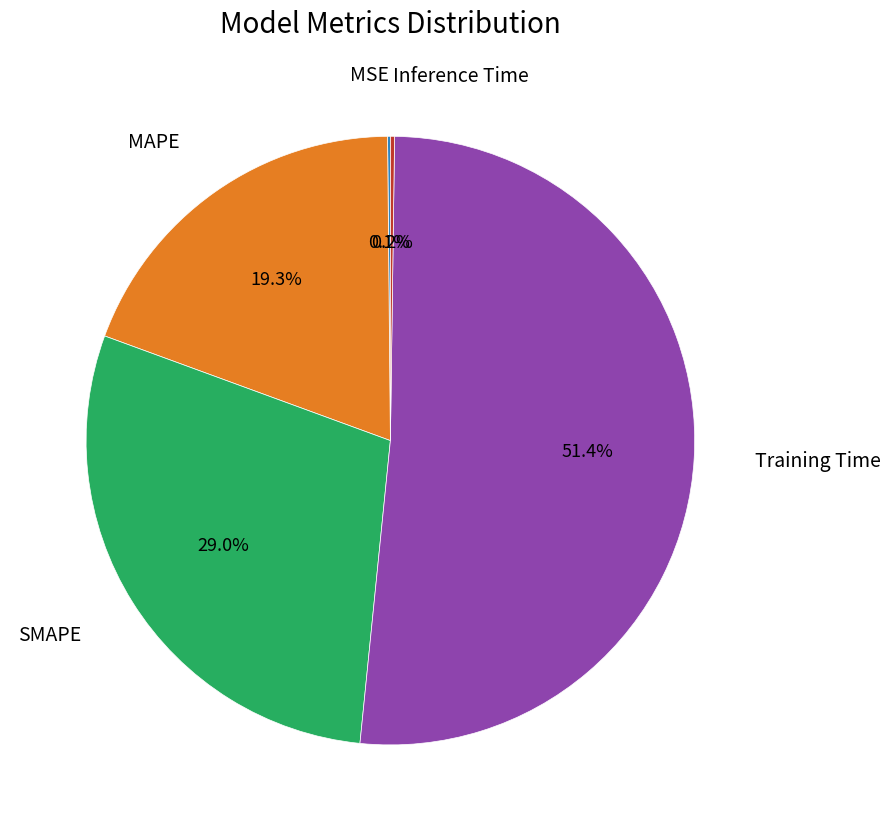

Does any single category account for the majority?

Yes